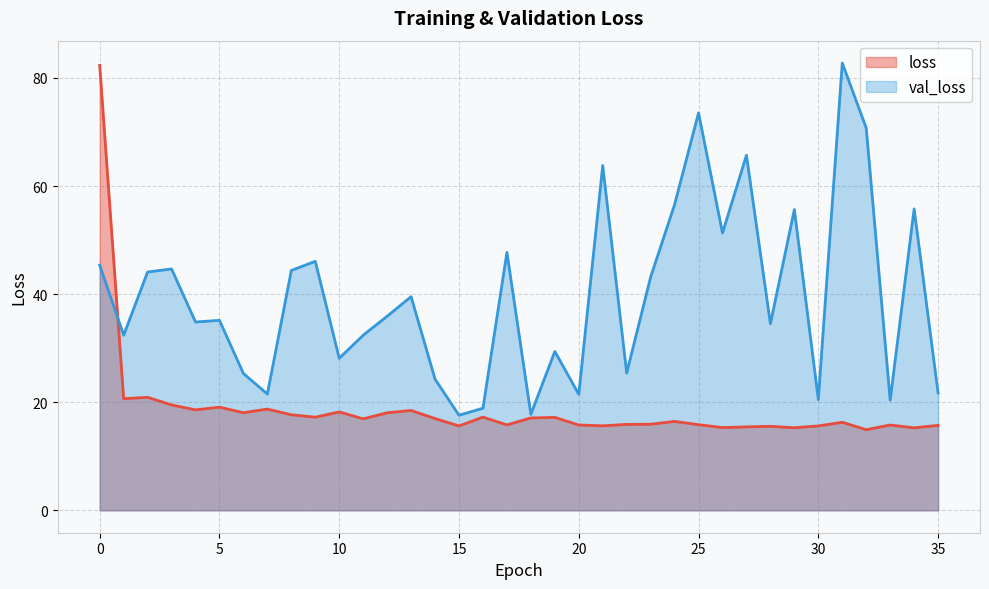

Which series changed the most between 3 and 5?

val_loss